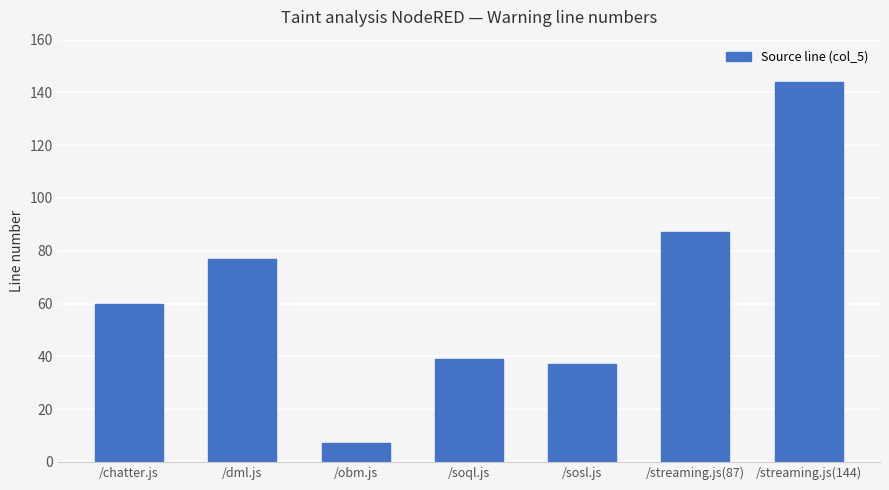

Does the chart contain stacked bars?

No